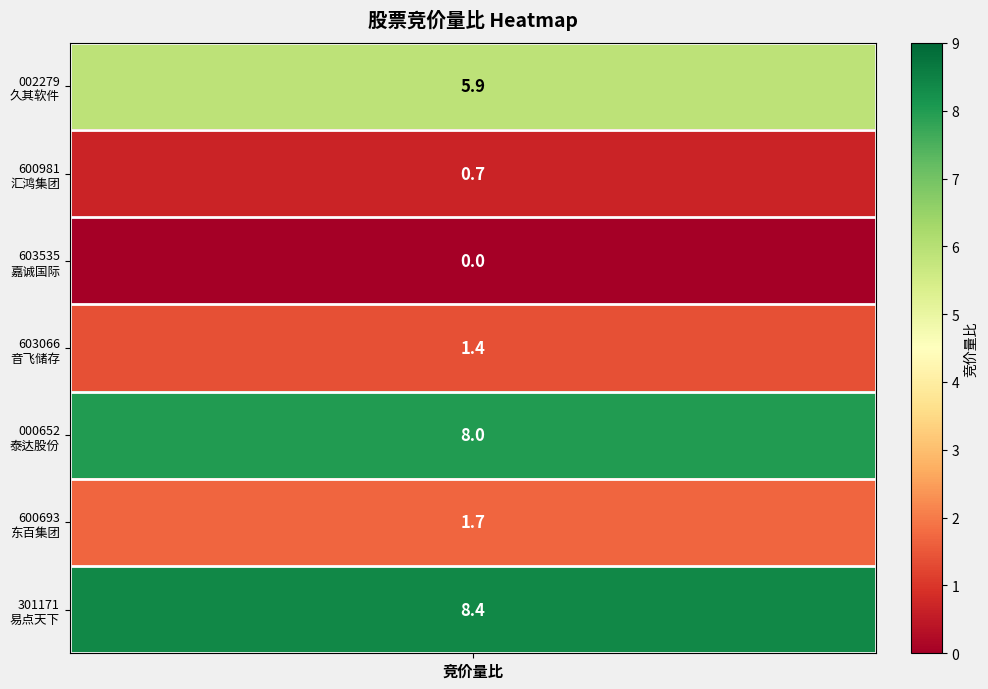

What is the change in value from 4 to 5?

-6.3